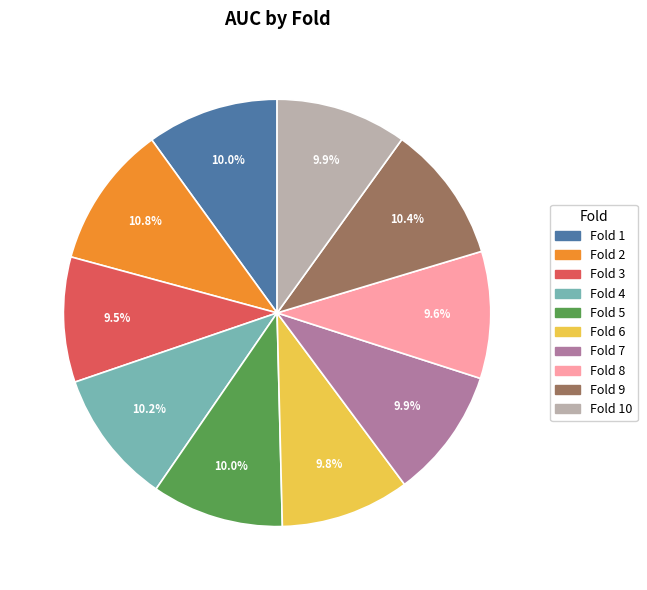

How many slices are in this pie chart?

10